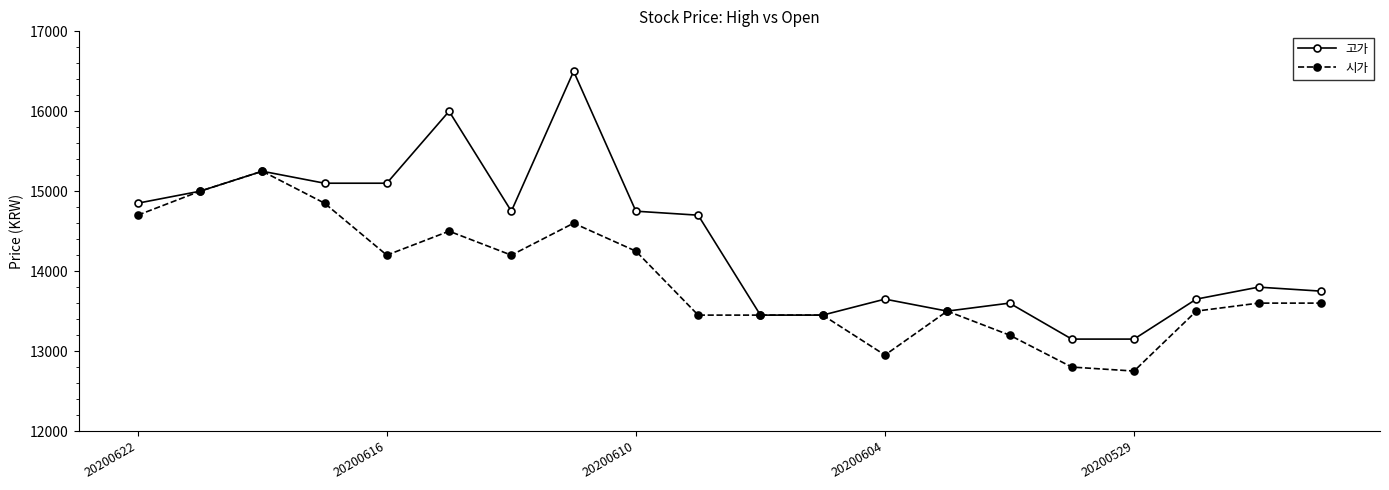

In 고가, how many points are higher than both neighbors (excluding endpoints)?

6